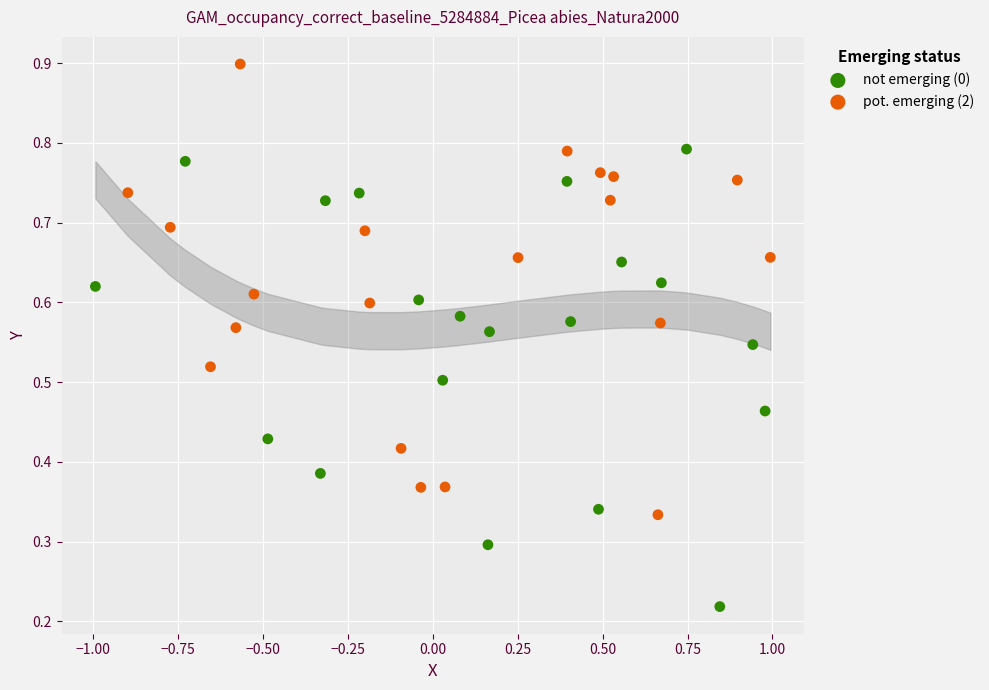

Which series reaches the minimum Y coordinate?

not emerging (0)